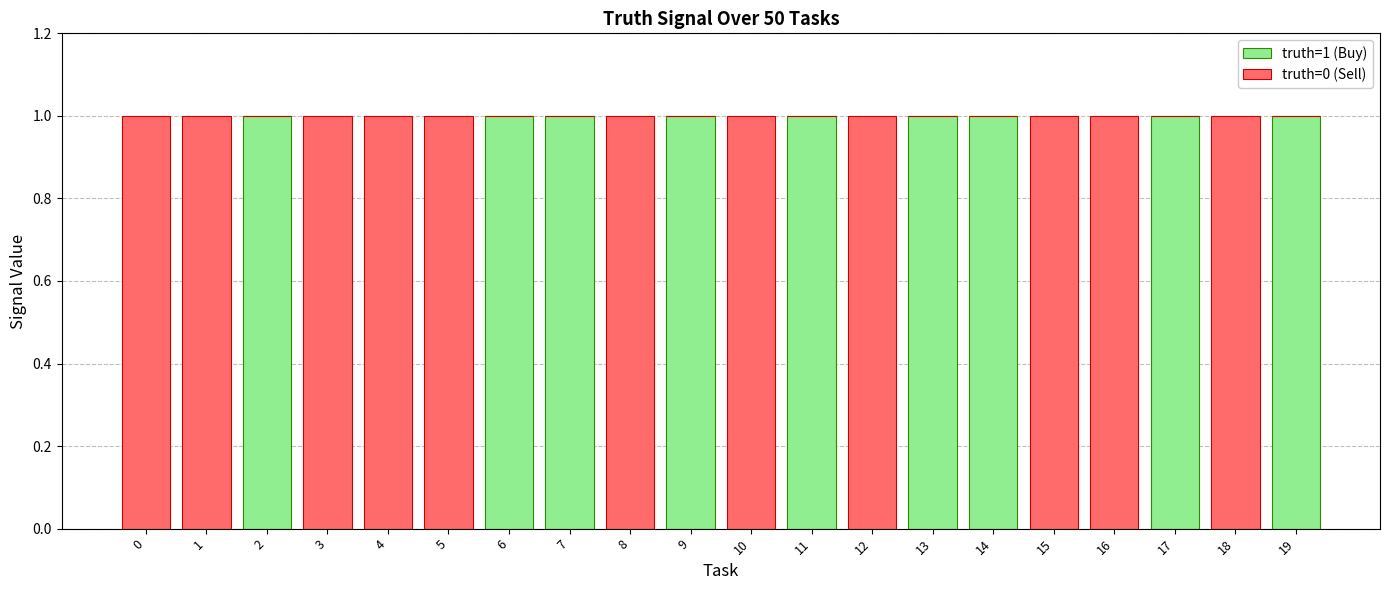

Is it true that truth=1 (Buy) equals 0 at 14?

False